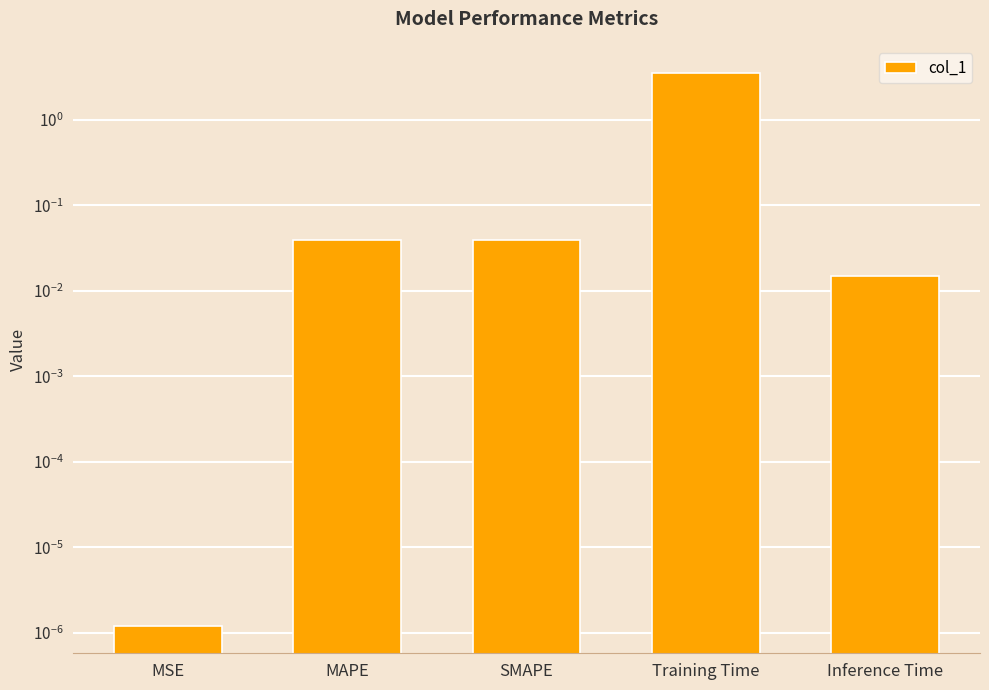

How many categories are shown in the chart?

5